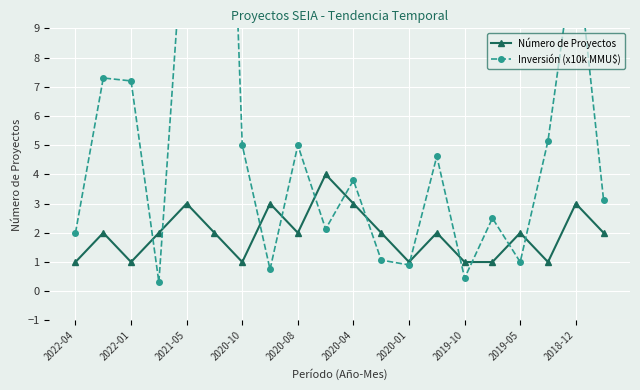

True or false: Número de Proyectos has more than 0 interior local peaks.

True